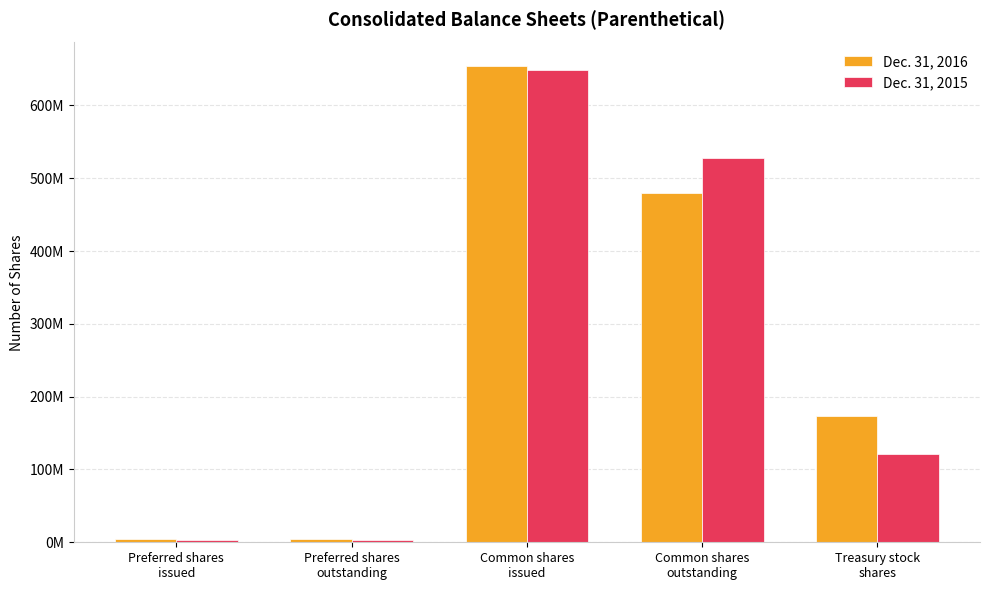

What is the sum of all Dec. 31, 2016 values?

1316423214